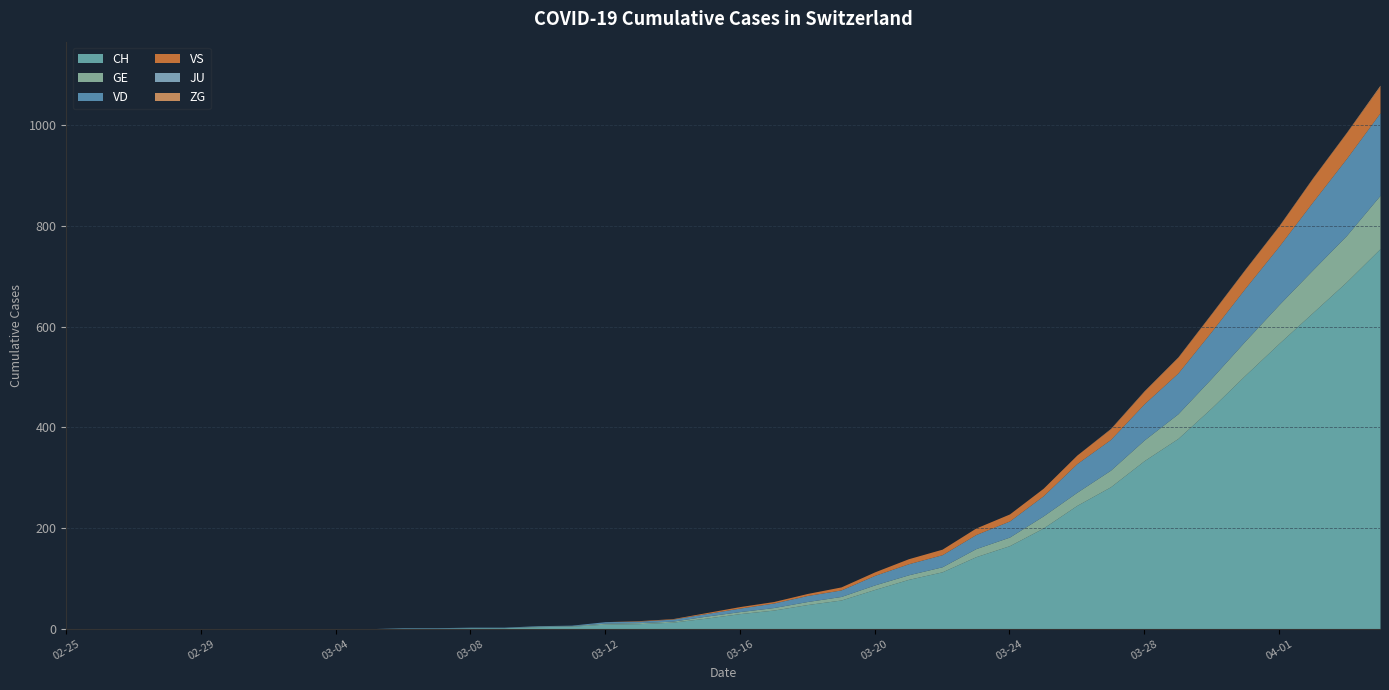

Reading right to left, extract all data points from this chart.

CH: 2020-04-04=755	2020-04-03=689	2020-04-02=628	2020-04-01=567	2020-03-31=504	2020-03-30=439	2020-03-29=378	2020-03-28=334	2020-03-27=282	2020-03-26=245	2020-03-25=200	2020-03-24=165	2020-03-23=143	2020-03-22=113	2020-03-21=98	2020-03-20=78	2020-03-19=57	2020-03-18=48	2020-03-17=37	2020-03-16=30	2020-03-15=21	2020-03-14=13	2020-03-13=10	2020-03-12=9	2020-03-11=5	2020-03-10=4	2020-03-09=2	2020-03-08=2	2020-03-07=1	2020-03-06=1	2020-03-05=0	2020-03-04=0	2020-03-03=0	2020-03-02=0	2020-03-01=0	2020-02-29=0	2020-02-28=0	2020-02-27=0	2020-02-26=0	2020-02-25=0
GE: 2020-04-04=106	2020-04-03=92	2020-04-02=85	2020-04-01=77	2020-03-31=68	2020-03-30=59	2020-03-29=49	2020-03-28=41	2020-03-27=33	2020-03-26=26	2020-03-25=24	2020-03-24=17	2020-03-23=16	2020-03-22=10	2020-03-21=9	2020-03-20=9	2020-03-19=7	2020-03-18=6	2020-03-17=5	2020-03-16=4	2020-03-15=4	2020-03-14=2	2020-03-13=2	2020-03-12=2	2020-03-11=1	2020-03-10=1	2020-03-09=0	2020-03-08=0	2020-03-07=0	2020-03-06=0	2020-03-05=0	2020-03-04=0	2020-03-03=0	2020-03-02=0	2020-03-01=0	2020-02-29=0	2020-02-28=0	2020-02-27=0	2020-02-26=0	2020-02-25=0
VD: 2020-04-04=164	2020-04-03=153	2020-04-02=135	2020-04-01=116	2020-03-31=105	2020-03-30=93	2020-03-29=81	2020-03-28=72	2020-03-27=61	2020-03-26=57	2020-03-25=40	2020-03-24=32	2020-03-23=28	2020-03-22=24	2020-03-21=22	2020-03-20=19	2020-03-19=13	2020-03-18=12	2020-03-17=9	2020-03-16=7	2020-03-15=5	2020-03-14=4	2020-03-13=3	2020-03-12=3	2020-03-11=1	2020-03-10=1	2020-03-09=1	2020-03-08=1	2020-03-07=1	2020-03-06=1	2020-03-05=0	2020-03-04=0	2020-03-03=0	2020-03-02=0	2020-03-01=0	2020-02-29=0	2020-02-28=0	2020-02-27=0	2020-02-26=0	2020-02-25=0
VS: 2020-04-04=53	2020-04-03=51	2020-04-02=47	2020-04-01=40	2020-03-31=37	2020-03-30=35	2020-03-29=31	2020-03-28=25	2020-03-27=21	2020-03-26=17	2020-03-25=15	2020-03-24=14	2020-03-23=13	2020-03-22=11	2020-03-21=10	2020-03-20=7	2020-03-19=6	2020-03-18=4	2020-03-17=3	2020-03-16=3	2020-03-15=2	2020-03-14=1	2020-03-13=1	2020-03-12=0	2020-03-11=0	2020-03-10=0	2020-03-09=0	2020-03-08=0	2020-03-07=0	2020-03-06=0	2020-03-05=0	2020-03-04=0	2020-03-03=0	2020-03-02=0	2020-03-01=0	2020-02-29=0	2020-02-28=0	2020-02-27=0	2020-02-26=0	2020-02-25=0
JU: 2020-04-04=0	2020-04-03=0	2020-04-02=0	2020-04-01=0	2020-03-31=0	2020-03-30=0	2020-03-29=0	2020-03-28=0	2020-03-27=0	2020-03-26=0	2020-03-25=0	2020-03-24=0	2020-03-23=0	2020-03-22=0	2020-03-21=0	2020-03-20=0	2020-03-19=0	2020-03-18=0	2020-03-17=0	2020-03-16=0	2020-03-15=0	2020-03-14=0	2020-03-13=0	2020-03-12=0	2020-03-11=0	2020-03-10=0	2020-03-09=0	2020-03-08=0	2020-03-07=0	2020-03-06=0	2020-03-05=0	2020-03-04=0	2020-03-03=0	2020-03-02=0	2020-03-01=0	2020-02-29=0	2020-02-28=0	2020-02-27=0	2020-02-26=0	2020-02-25=0
ZG: 2020-04-04=2	2020-04-03=1	2020-04-02=1	2020-04-01=1	2020-03-31=1	2020-03-30=1	2020-03-29=1	2020-03-28=1	2020-03-27=1	2020-03-26=0	2020-03-25=0	2020-03-24=0	2020-03-23=0	2020-03-22=0	2020-03-21=0	2020-03-20=0	2020-03-19=0	2020-03-18=0	2020-03-17=0	2020-03-16=0	2020-03-15=0	2020-03-14=0	2020-03-13=0	2020-03-12=0	2020-03-11=0	2020-03-10=0	2020-03-09=0	2020-03-08=0	2020-03-07=0	2020-03-06=0	2020-03-05=0	2020-03-04=0	2020-03-03=0	2020-03-02=0	2020-03-01=0	2020-02-29=0	2020-02-28=0	2020-02-27=0	2020-02-26=0	2020-02-25=0